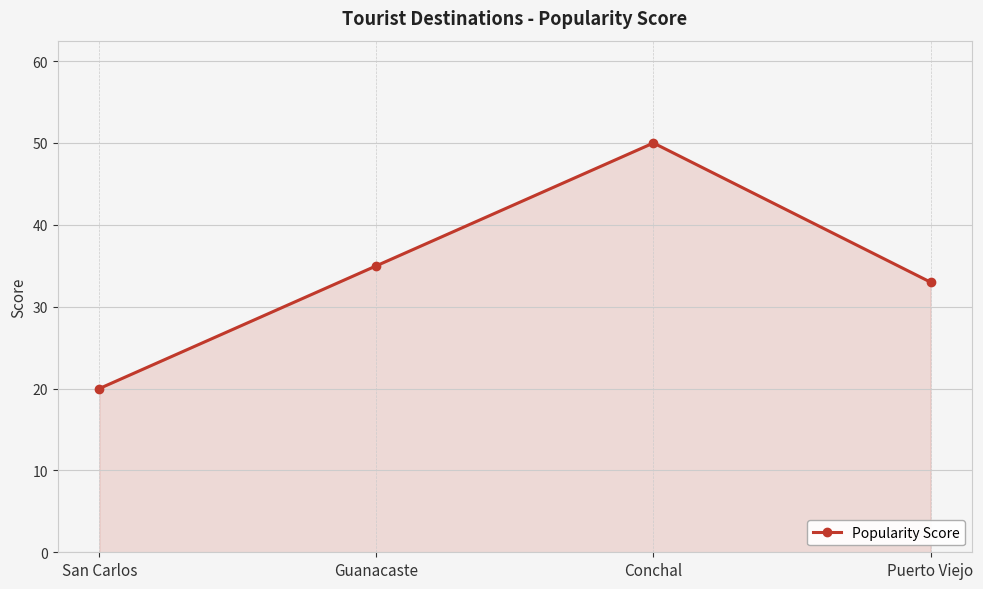

What is the change in value from Guanacaste to Puerto Viejo?

-2